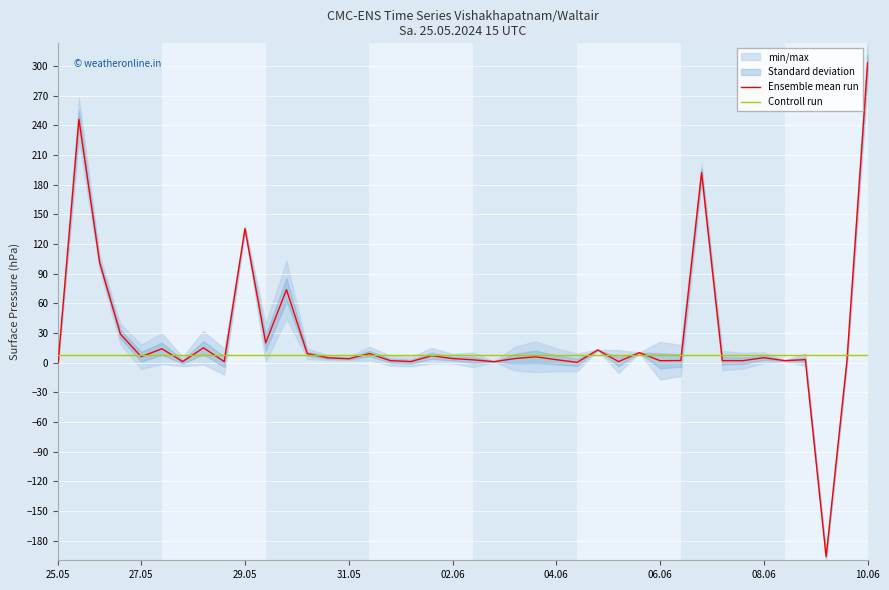

Which category has the lowest value in the Controll run series?

25.05